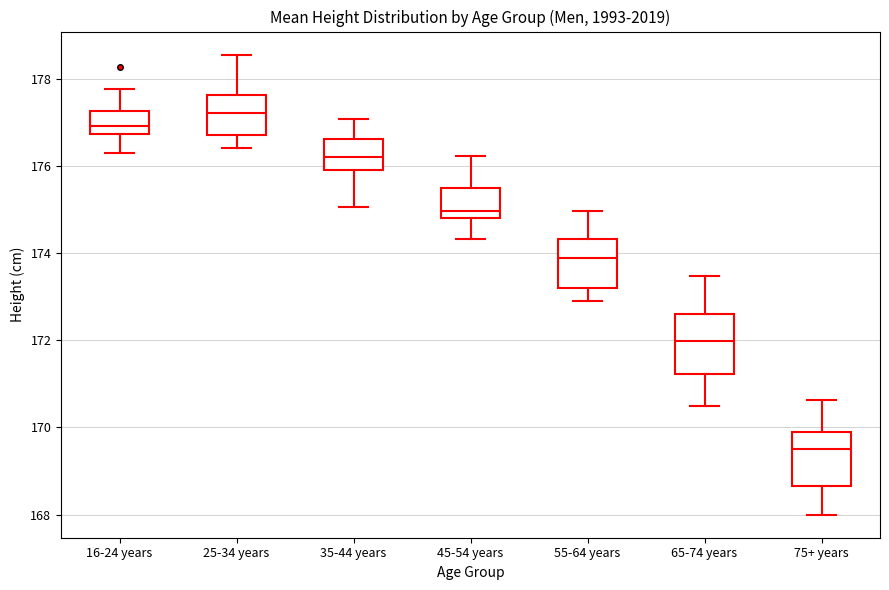

Reading left to right, read every box against the y-axis: the position of its median line, the range the box covers, and the ends of its whiskers. The values are not printed on the chart, so give them approximately, as read against the axis.

16-24 years: median 177.0, box 176.8 to 177.2, whiskers 176.4 to 177.8
25-34 years: median 177.2, box 176.6 to 177.6, whiskers 176.4 to 178.6
35-44 years: median 176.2, box 176.0 to 176.6, whiskers 175.0 to 177.0
45-54 years: median 175.0, box 174.8 to 175.6, whiskers 174.4 to 176.2
55-64 years: median 173.8, box 173.2 to 174.4, whiskers 173.0 to 175.0
65-74 years: median 172.0, box 171.2 to 172.6, whiskers 170.6 to 173.4
75+ years: median 169.6, box 168.6 to 170.0, whiskers 168.0 to 170.6